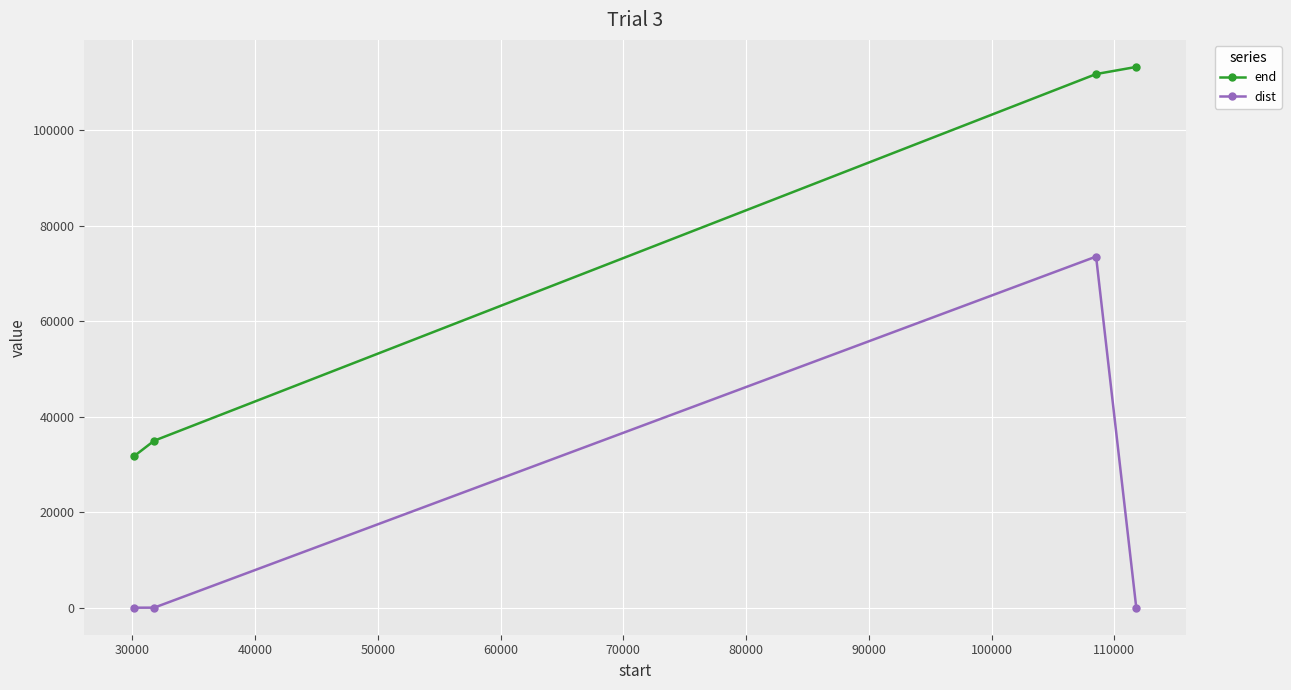

True or false: dist and end intersect in this chart.

False